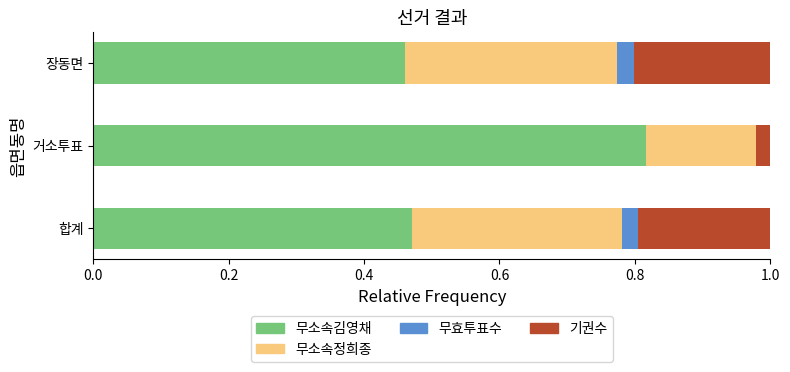

Which category has the highest value in the 무소속김영채 series?

거소투표